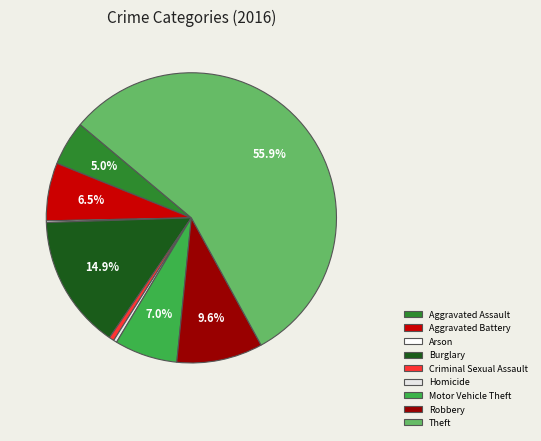

How much of the chart is everything except Robbery?

90.4%